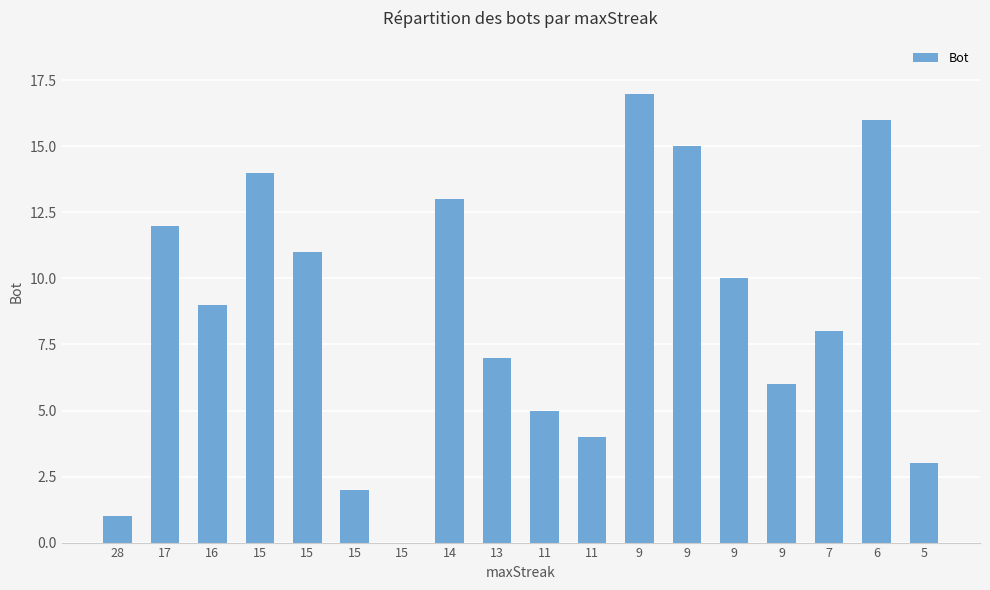

How many values are above zero?

17